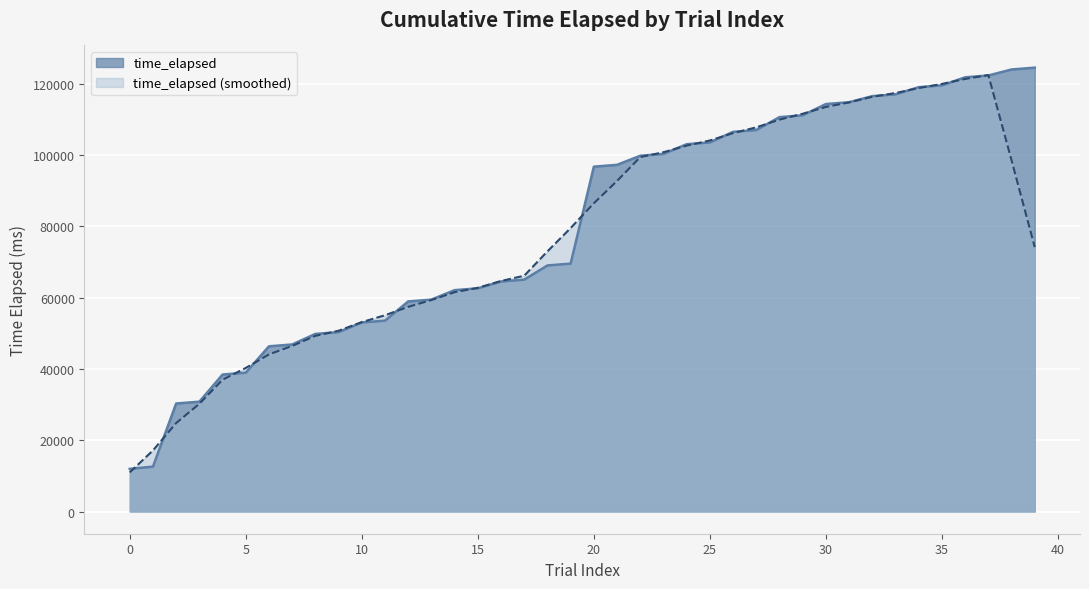

Does the chart display data point markers on the line(s)?

No